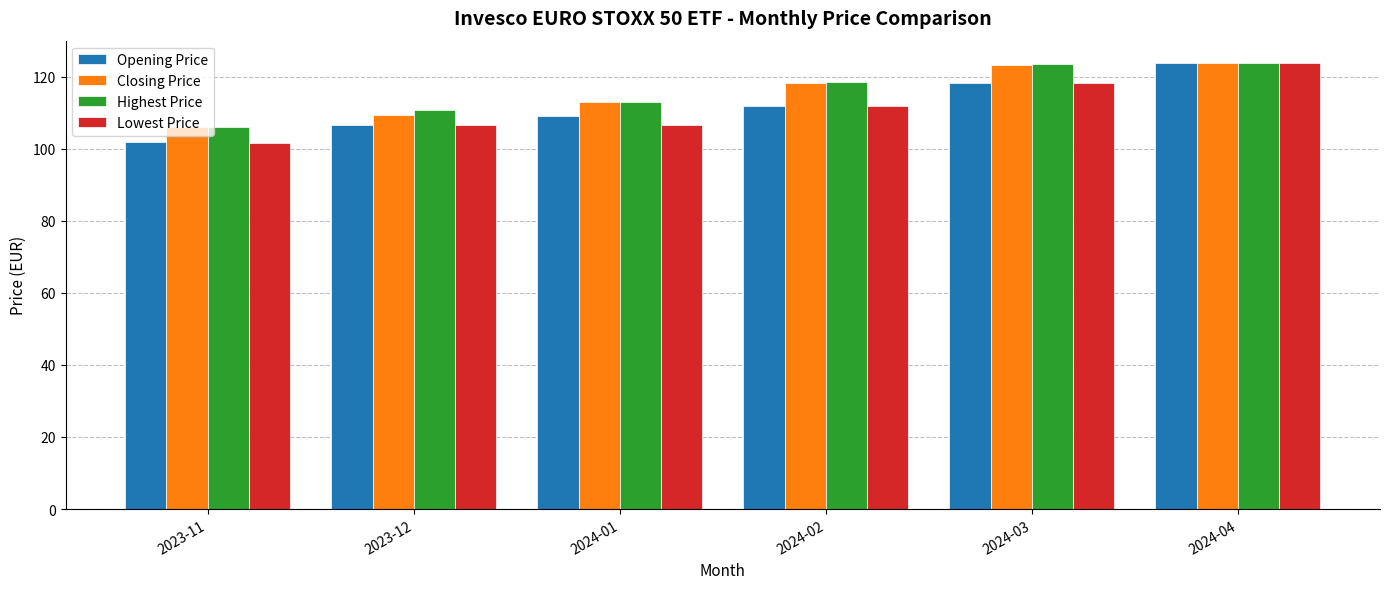

What is the difference between the Highest Price values at 2024-01 and 2023-12?

2.3